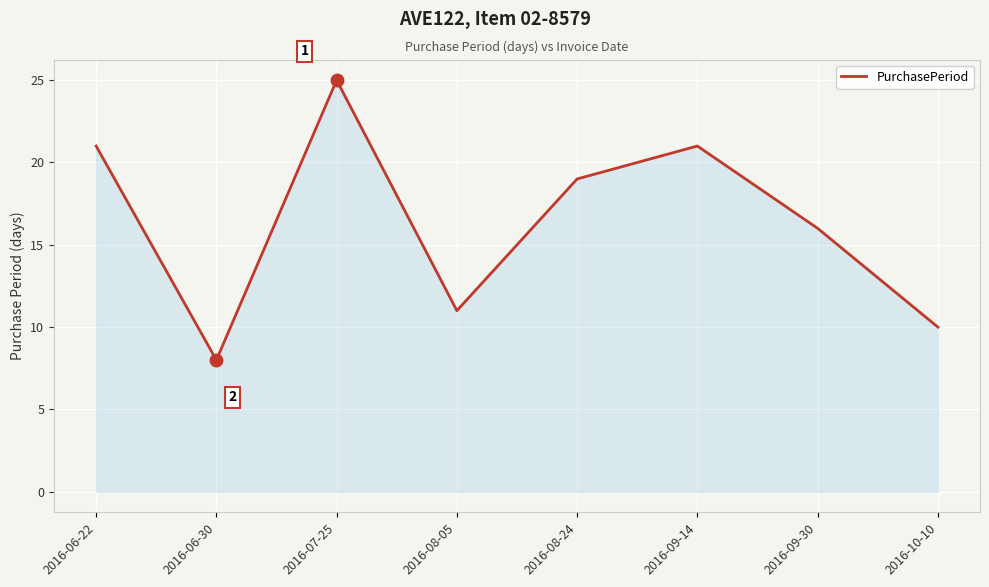

Reading left to right, transcribe all the data shown in this chart.

2016-06-22=21	2016-06-30=8	2016-07-25=25	2016-08-05=11	2016-08-24=19	2016-09-14=21	2016-09-30=16	2016-10-10=10